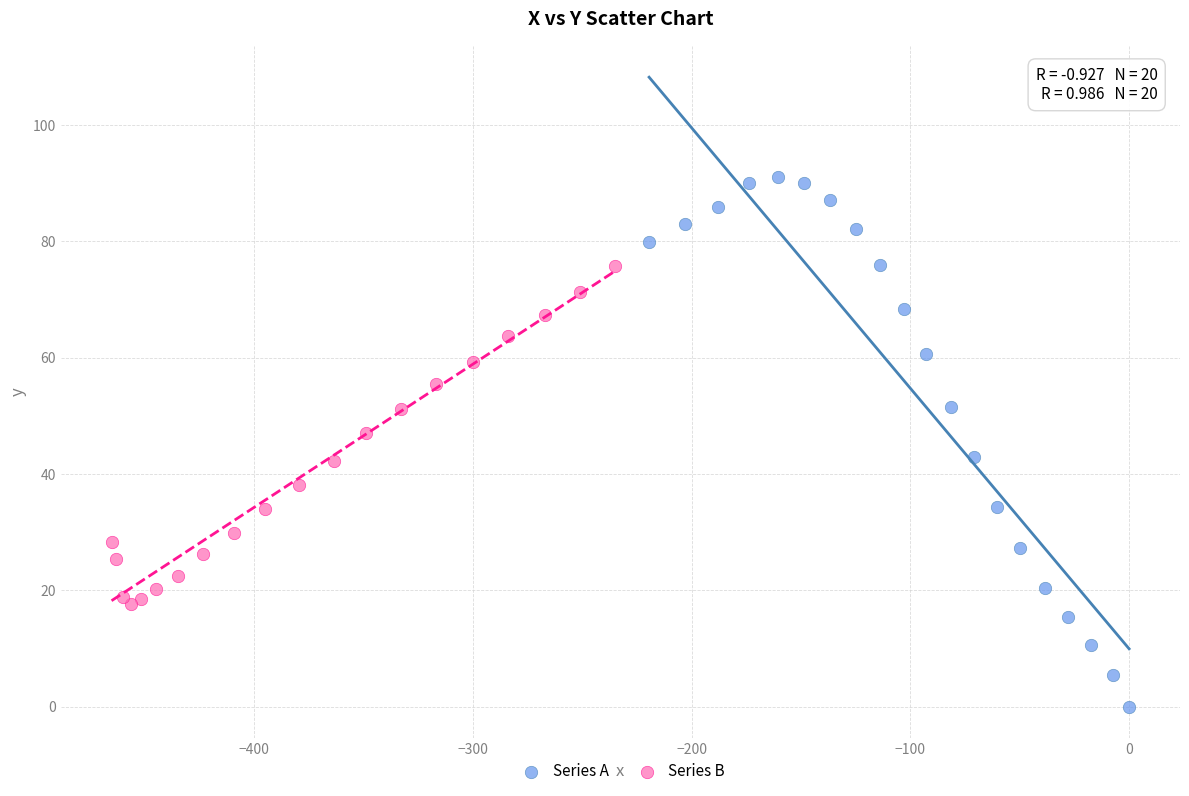

What are all the series names shown in the legend?

Series A, Series B